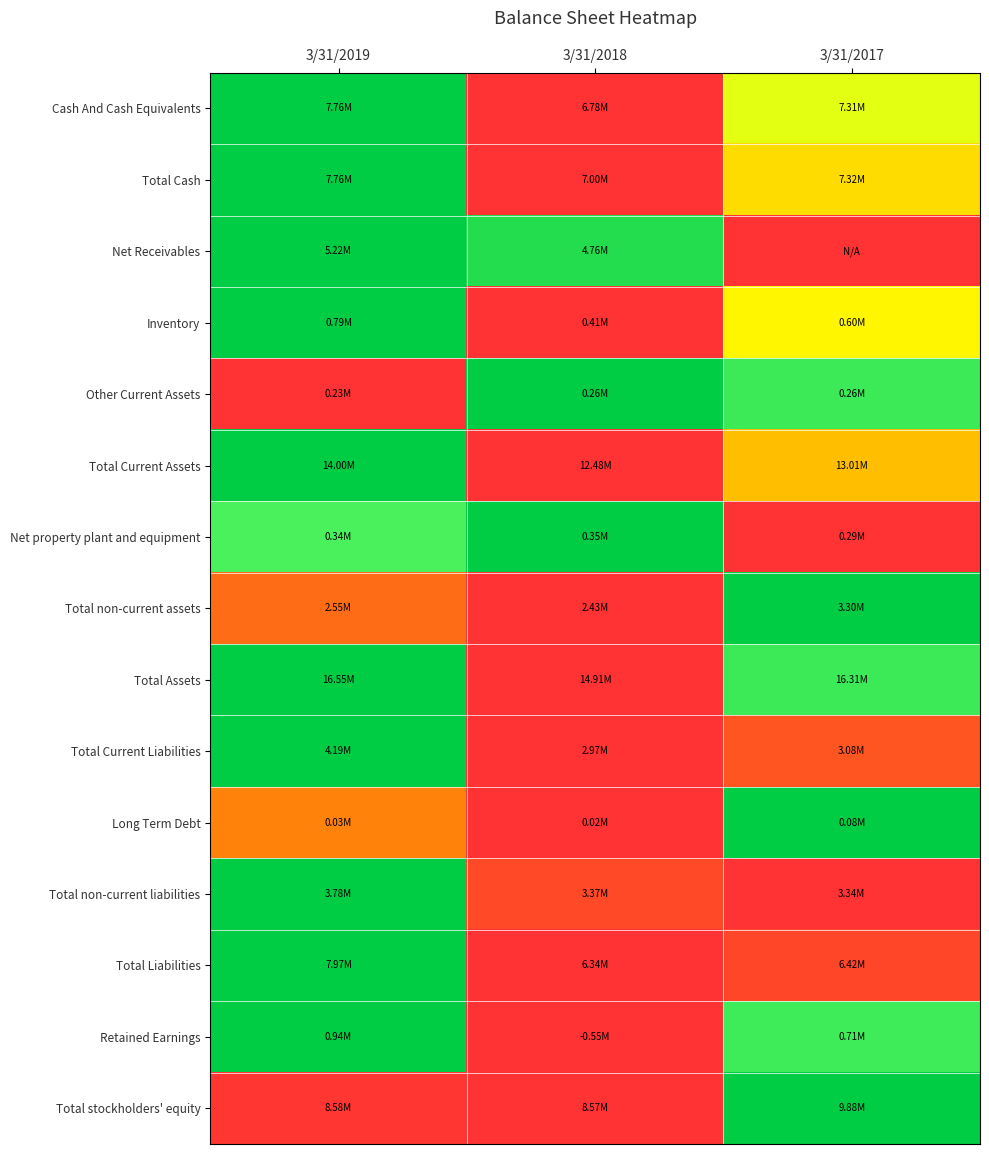

Which category has the highest value across all series?

3/31/2019